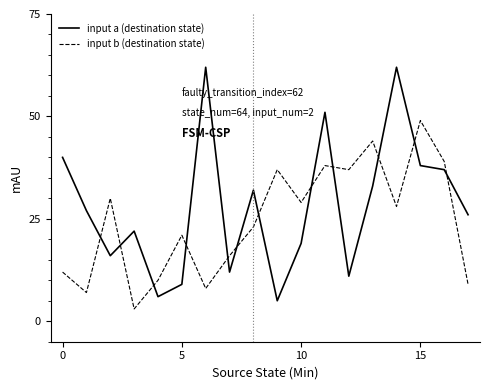

Rank the series by their average value, from highest to lowest.

input a (destination state), input b (destination state)